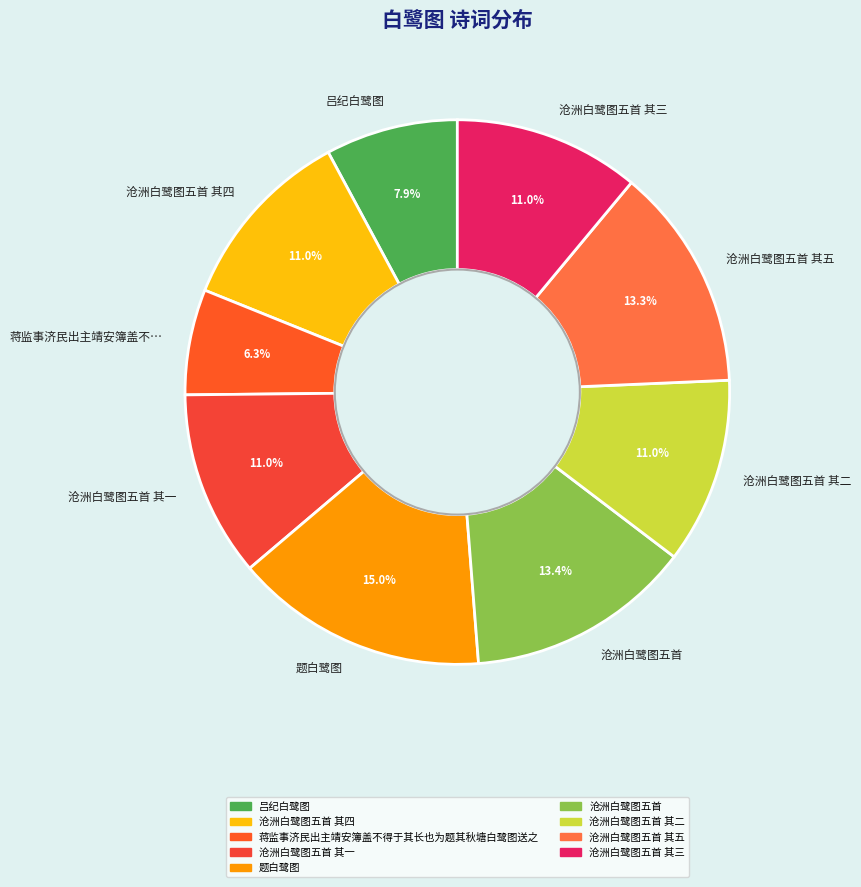

What is the ratio of the value at 沧洲白鹭图五首 其三 to the value at 沧洲白鹭图五首 其二?

1.0